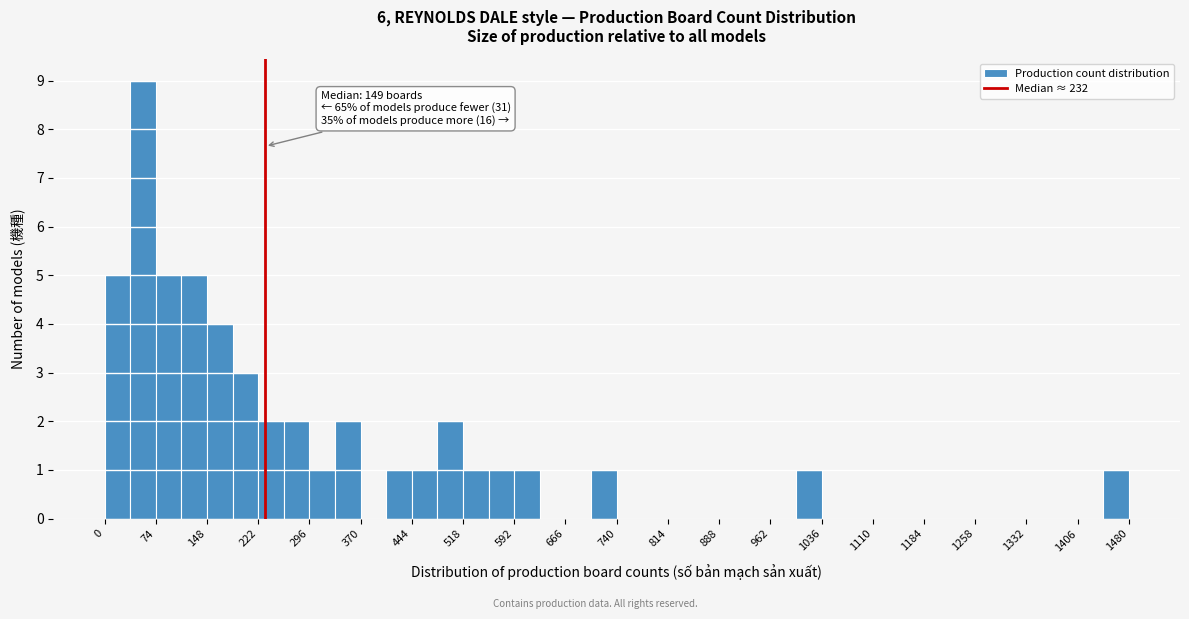

Around what value on the x-axis is the tallest bar? Give the approximate position of its centre, as read against the axis.

60